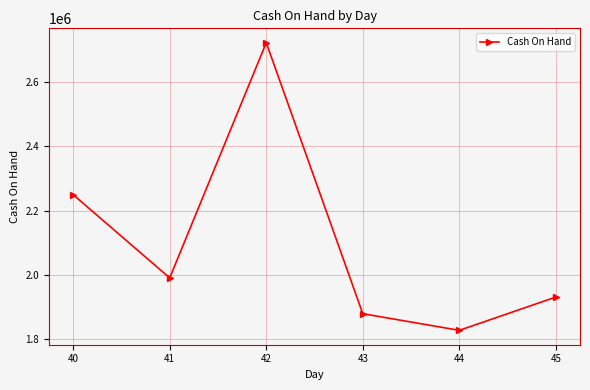

Reading left to right, extract all data points from this chart.

2249854	1991249	2721902	1880094	1828429	1931818